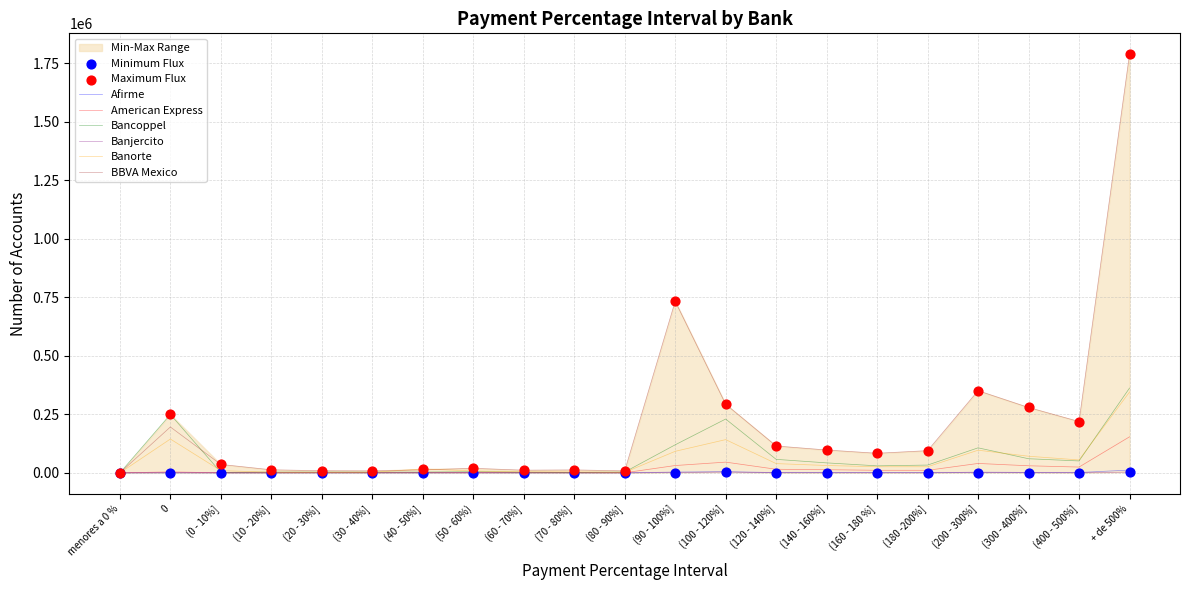

Is the value of American Express at (60 - 70%] greater than the value of Bancoppel at (70 - 80%]?

No